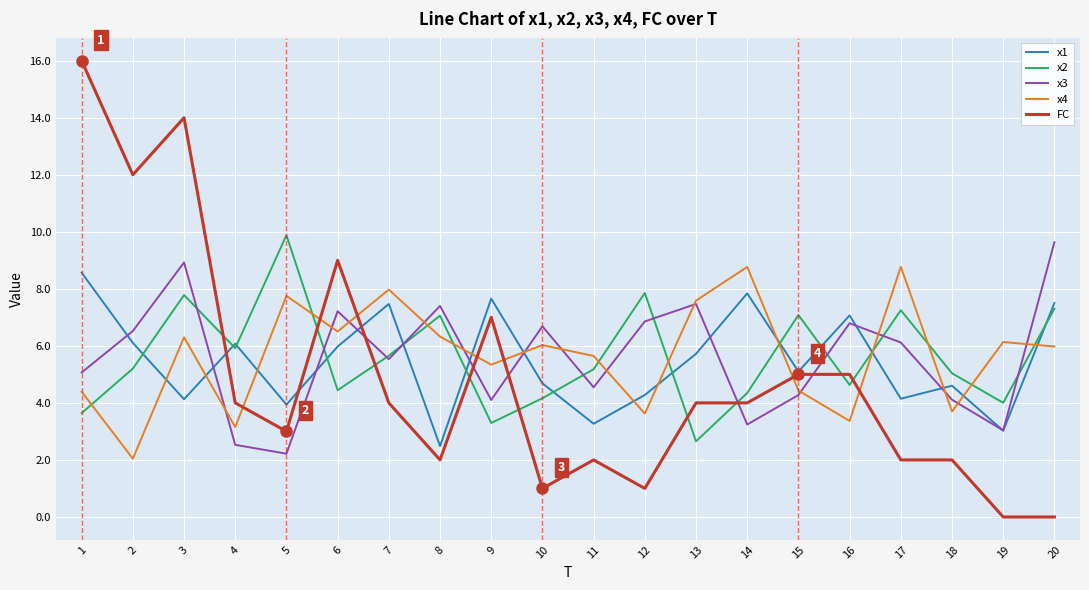

What is the minimum value for x4?

2.0